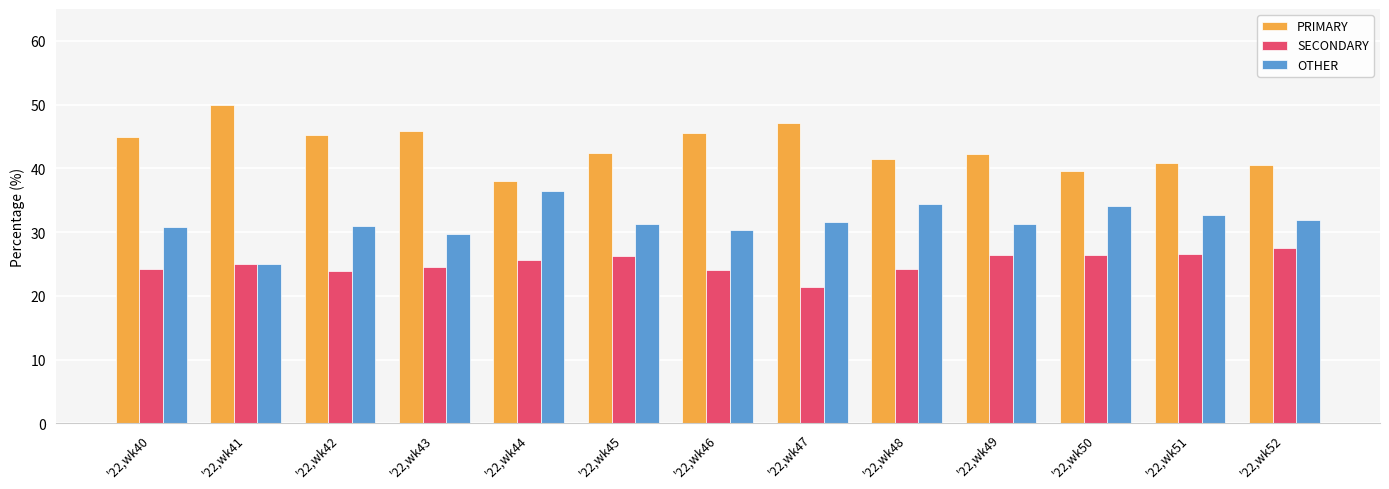

What is the maximum value shown in the chart?

50.0